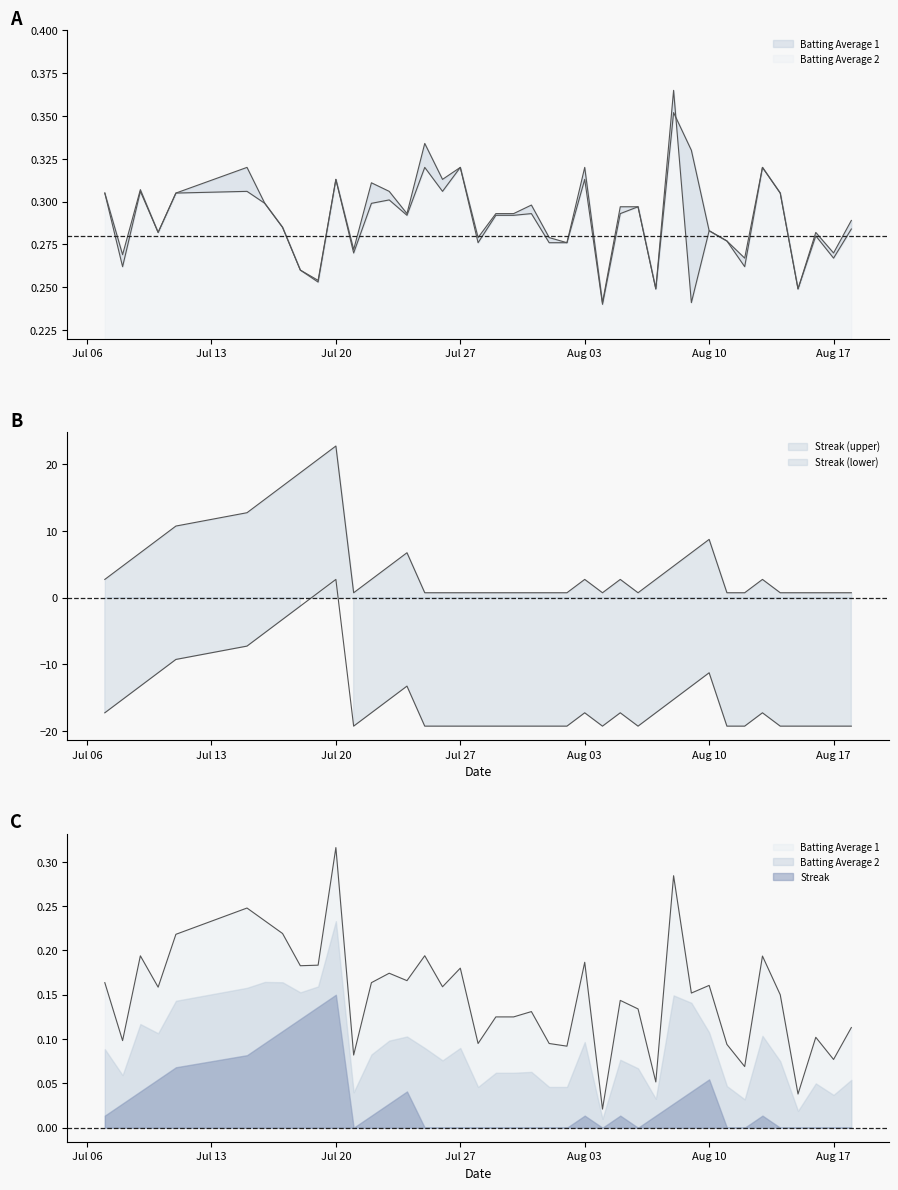

What is the total value across all series at 2010-07-17?

17.3